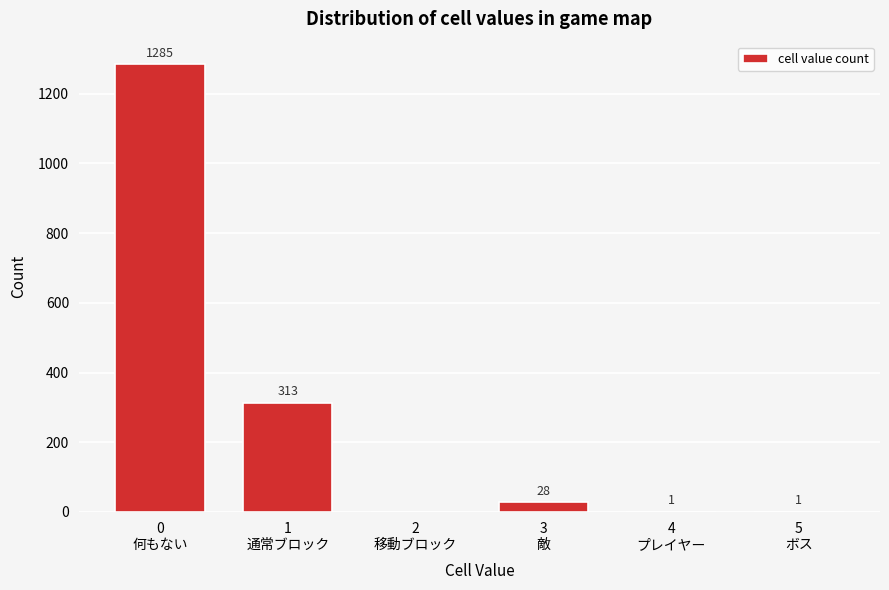

What is the greatest value displayed?

1285